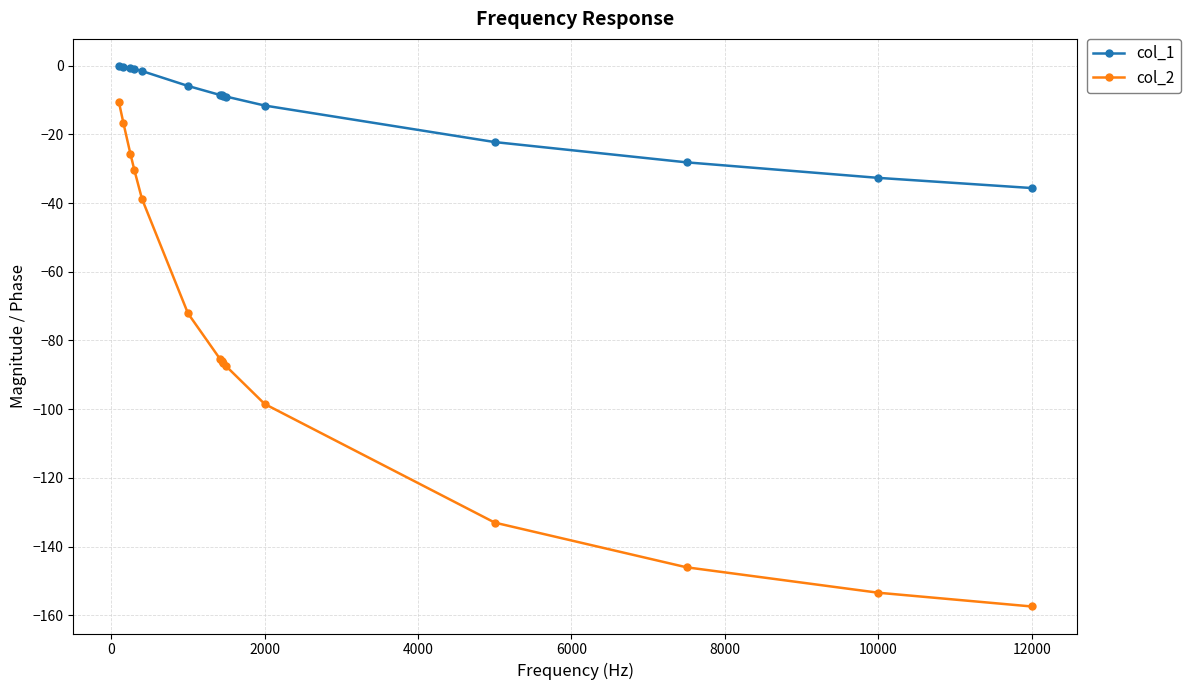

What is the highest value of the col_1 series?

-0.1